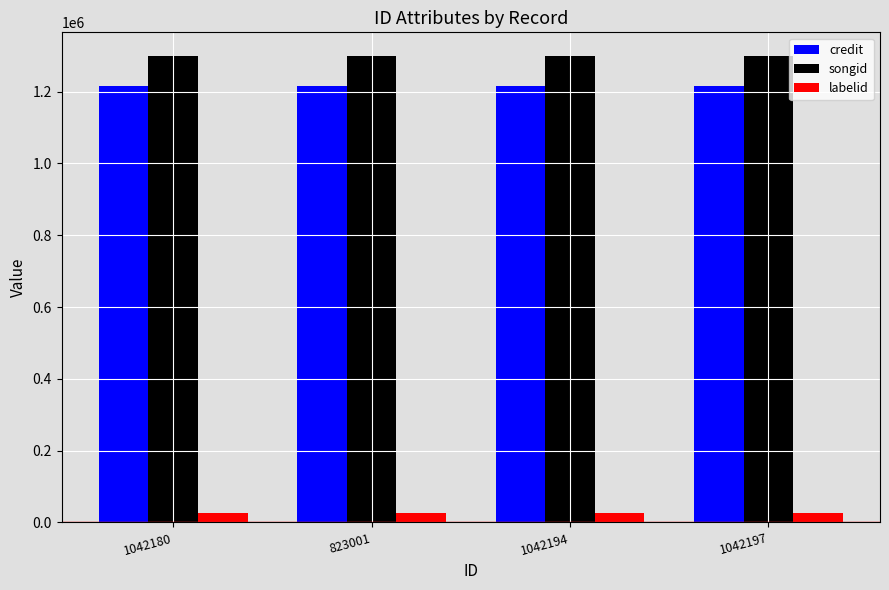

How many categories are shown in the chart?

4